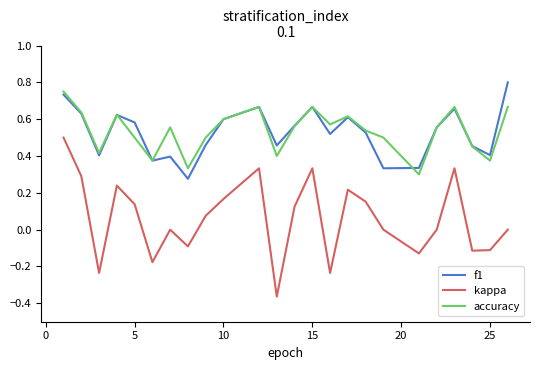

What are all the series names shown in the legend?

f1, kappa, accuracy